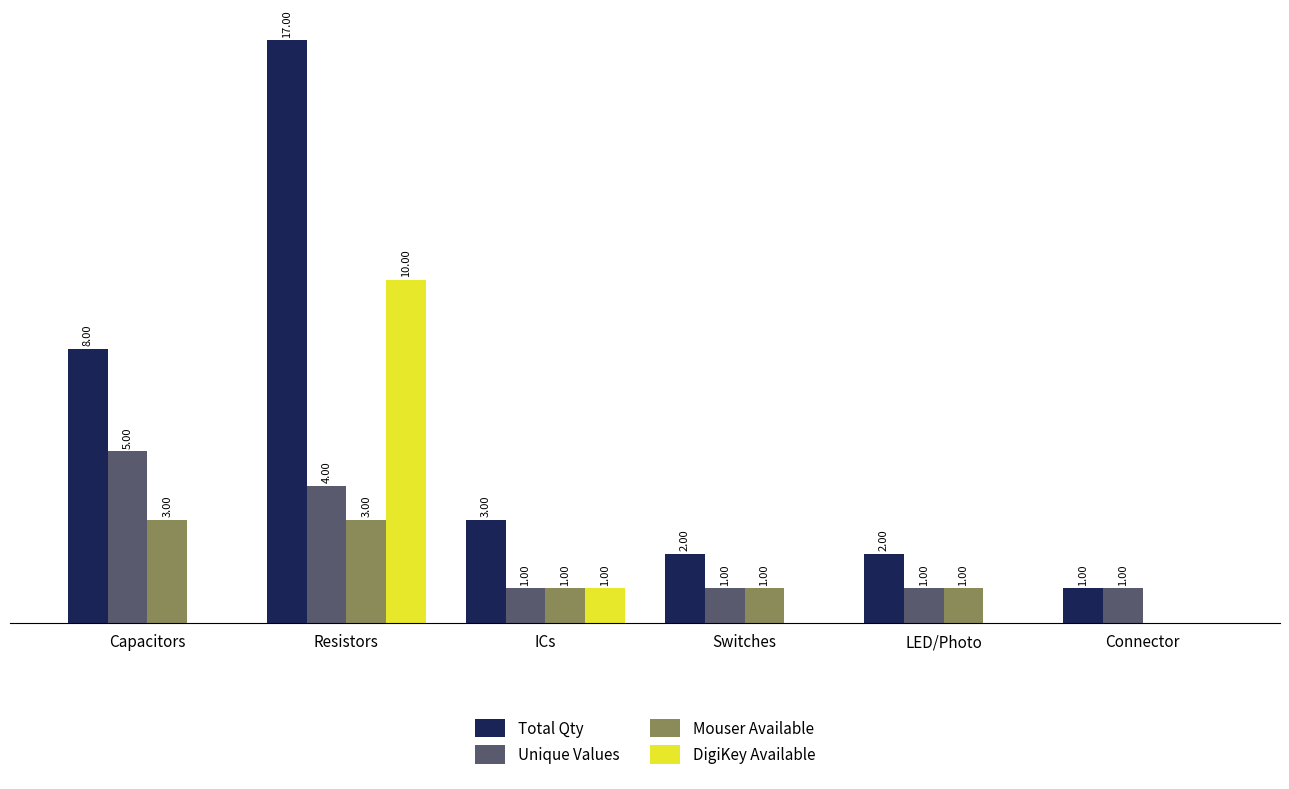

Which series has the widest spread of values?

Total Qty